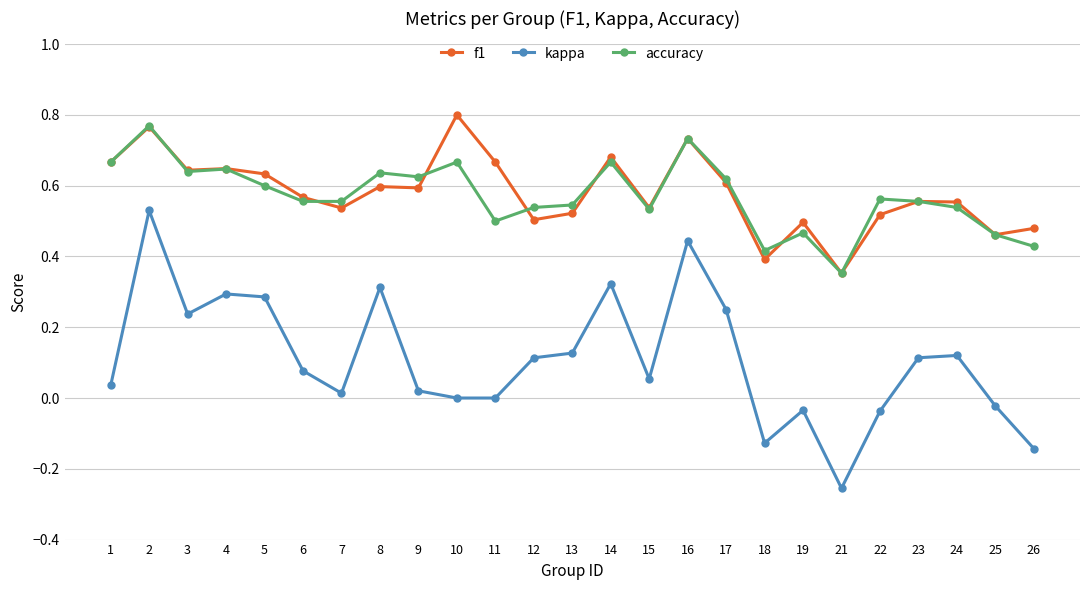

True or false: kappa and f1 intersect in this chart.

False